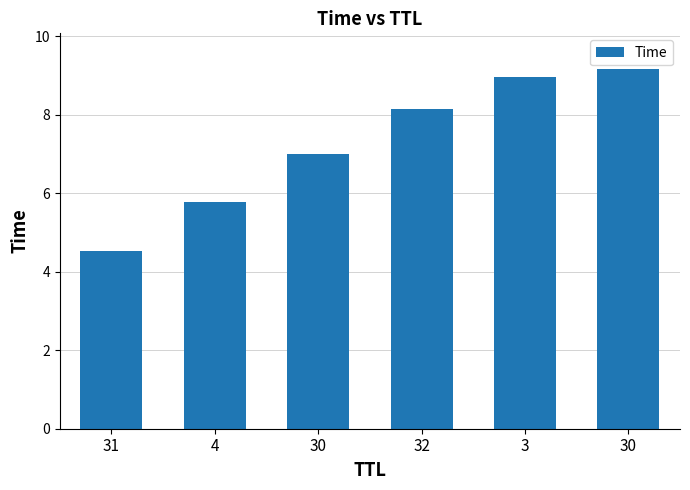

How many series are shown in this chart?

1